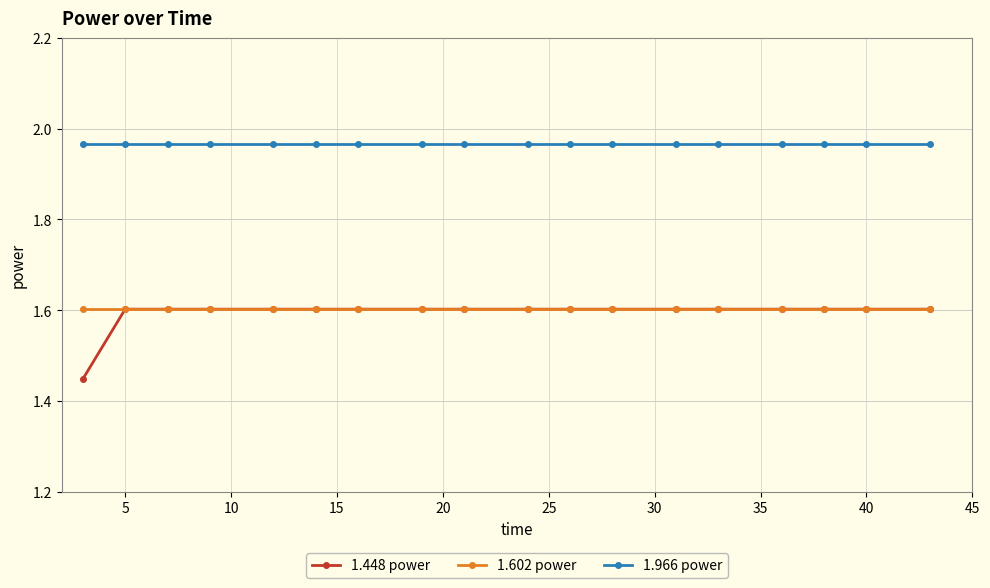

Which series has the widest spread of values?

1.448 power